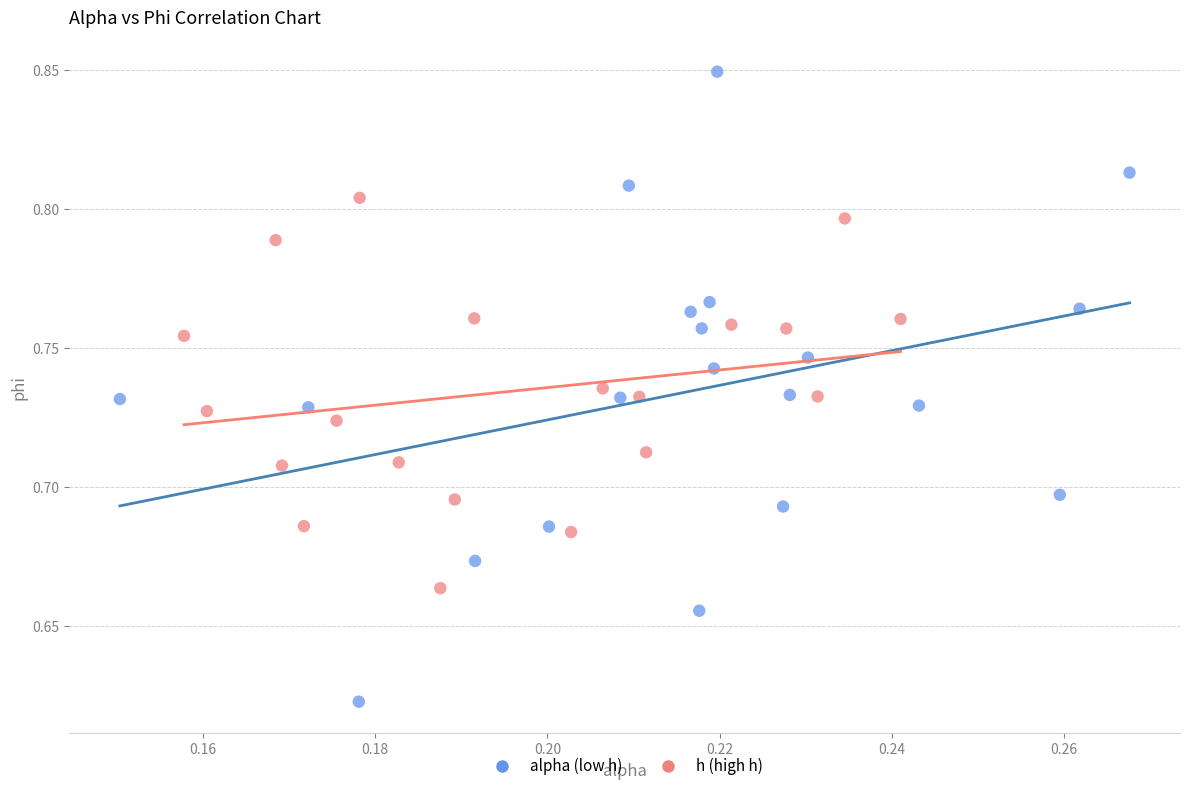

Which series reaches the minimum Y coordinate?

alpha (low h)